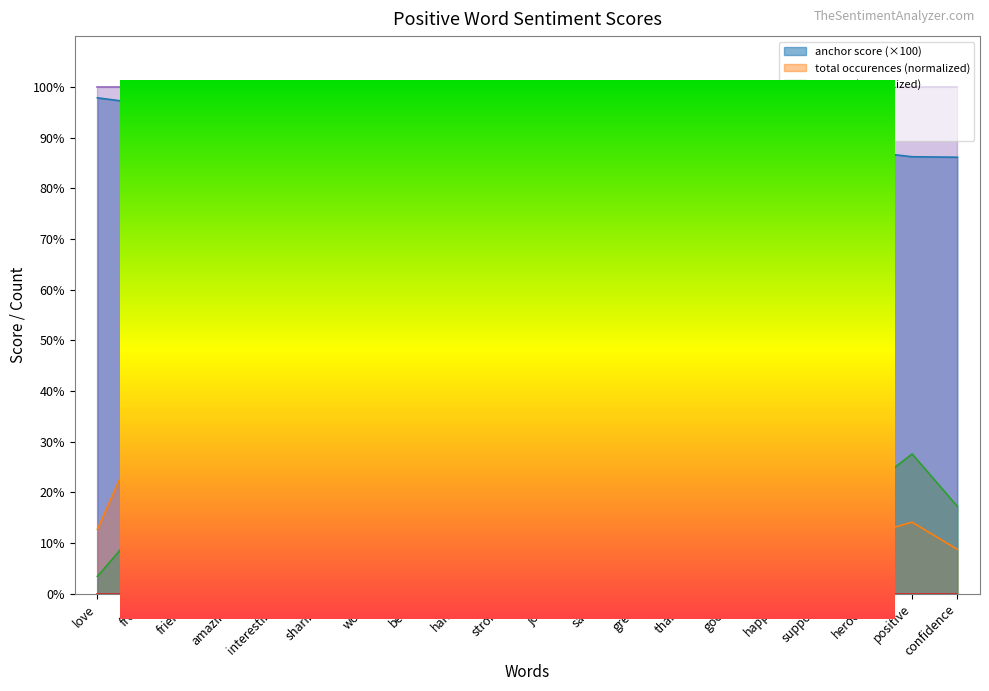

What is the label of the 4th point from the right?

support